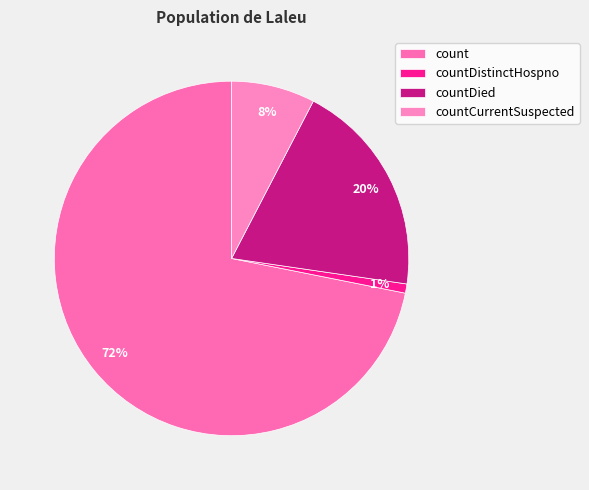

To the nearest percent, what is the average slice percentage?

25%